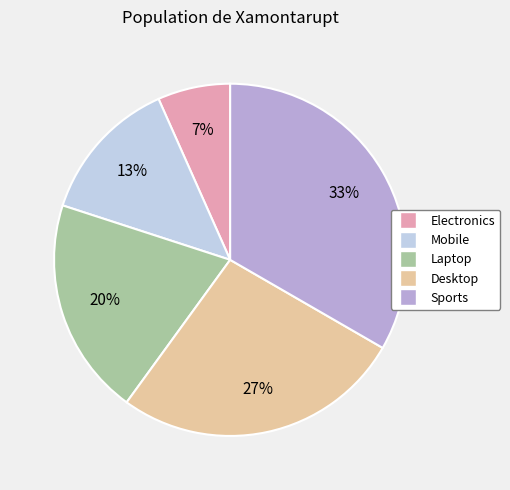

What percentage is the Electronics slice, to the nearest percent?

7%